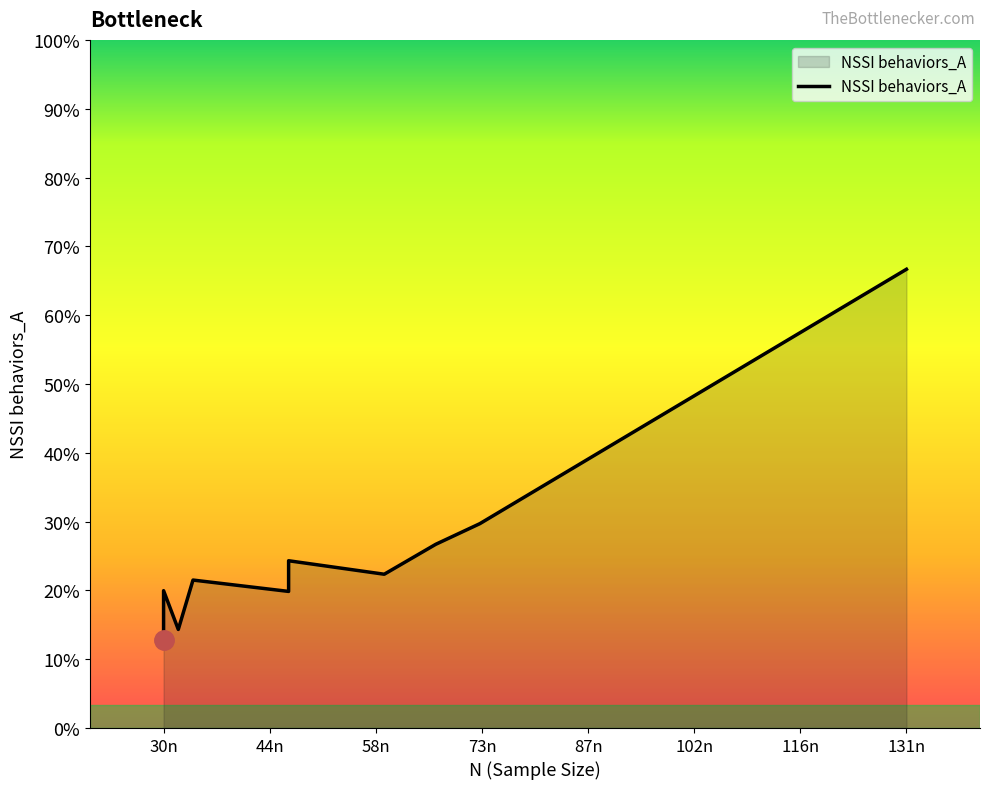

Does the chart have visible grid lines?

No